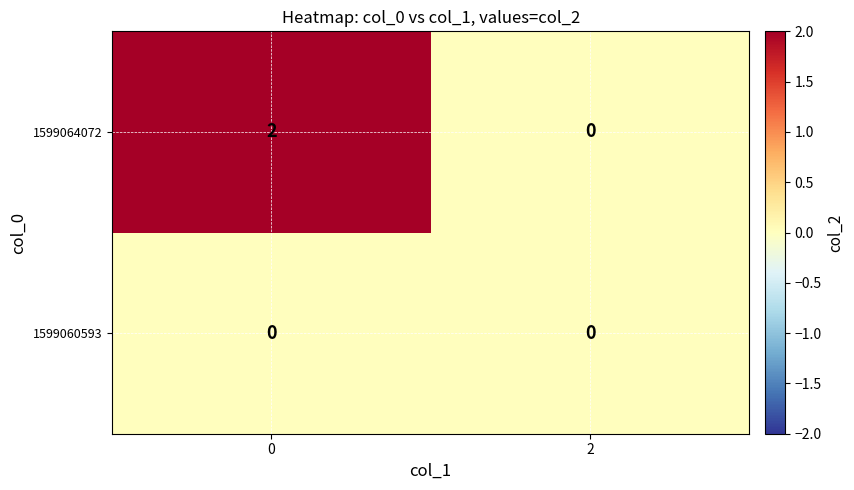

Is the value of 1599064072 at 0 greater than the value of 1599060593 at 2?

Yes